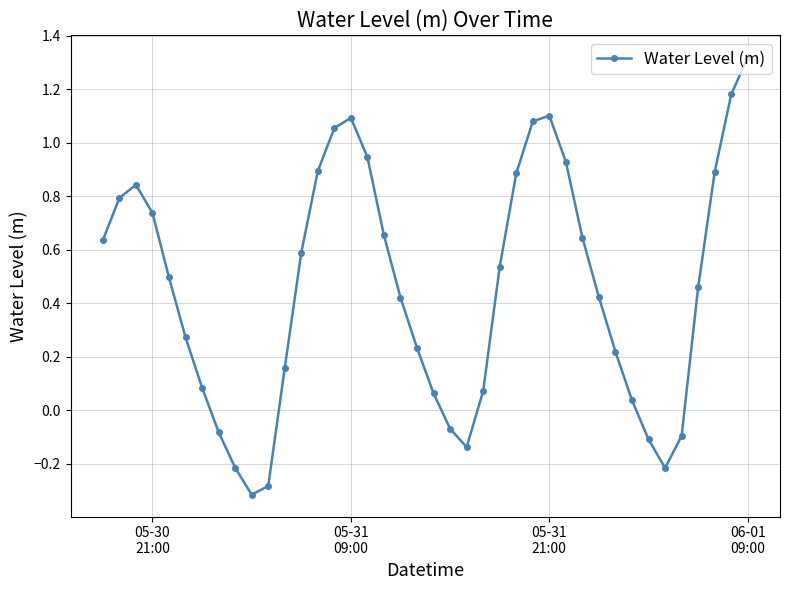

How many points are higher than both their immediate neighbors (excluding endpoints)?

3